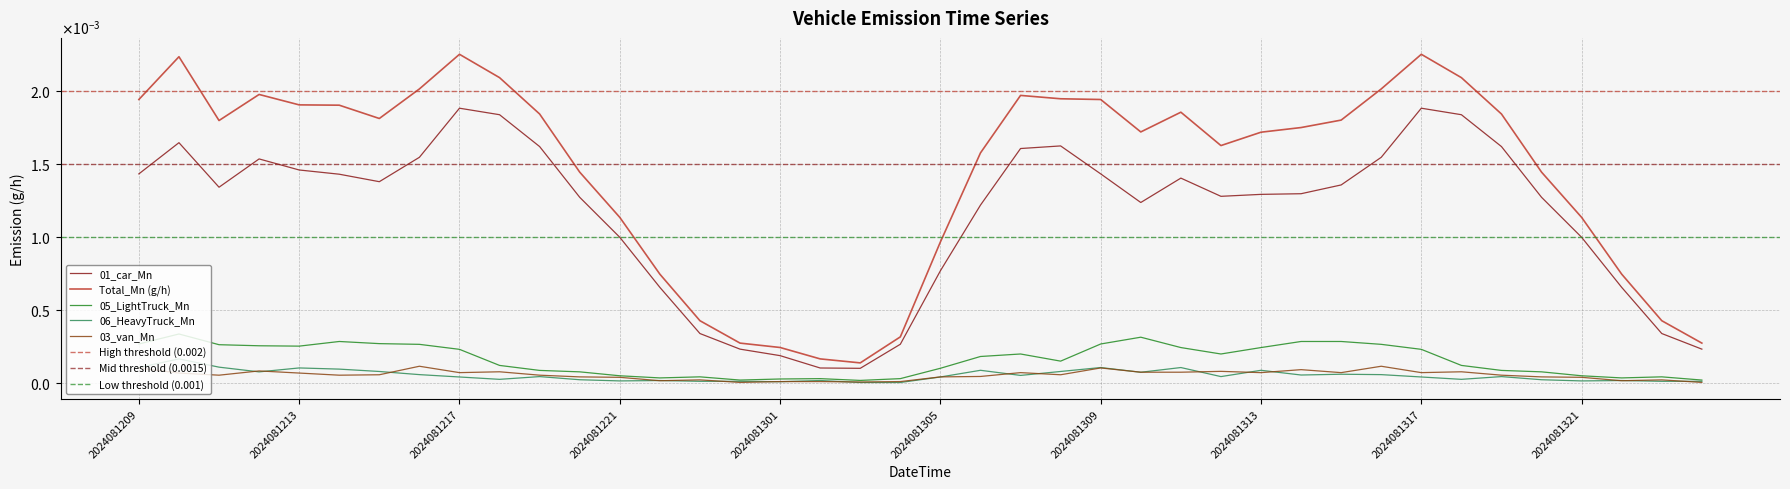

Which category has the highest value in the Total_Mn (g/h) series?

2024081217